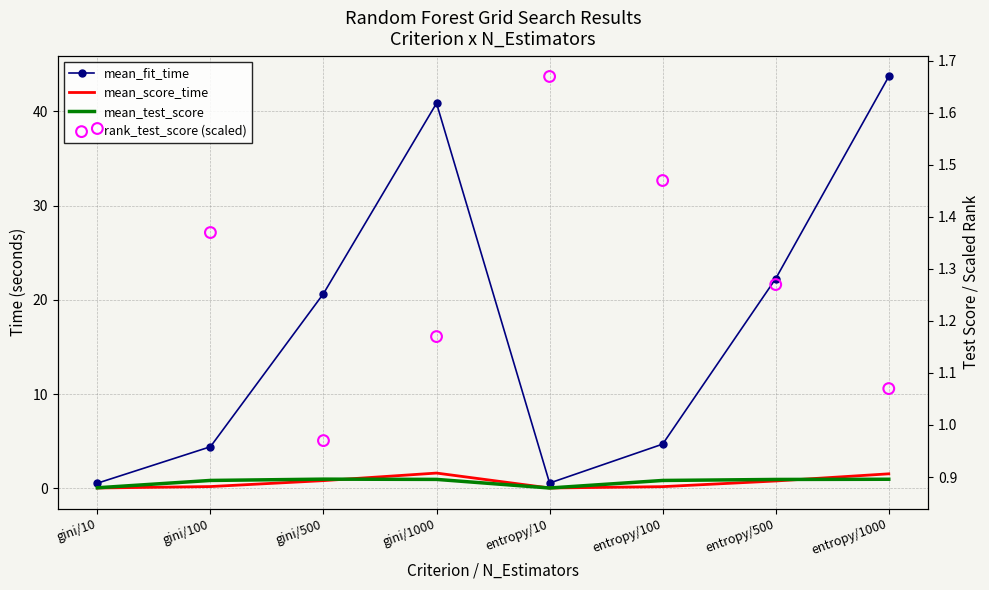

At which category is the sum across all series the highest?

entropy/1000